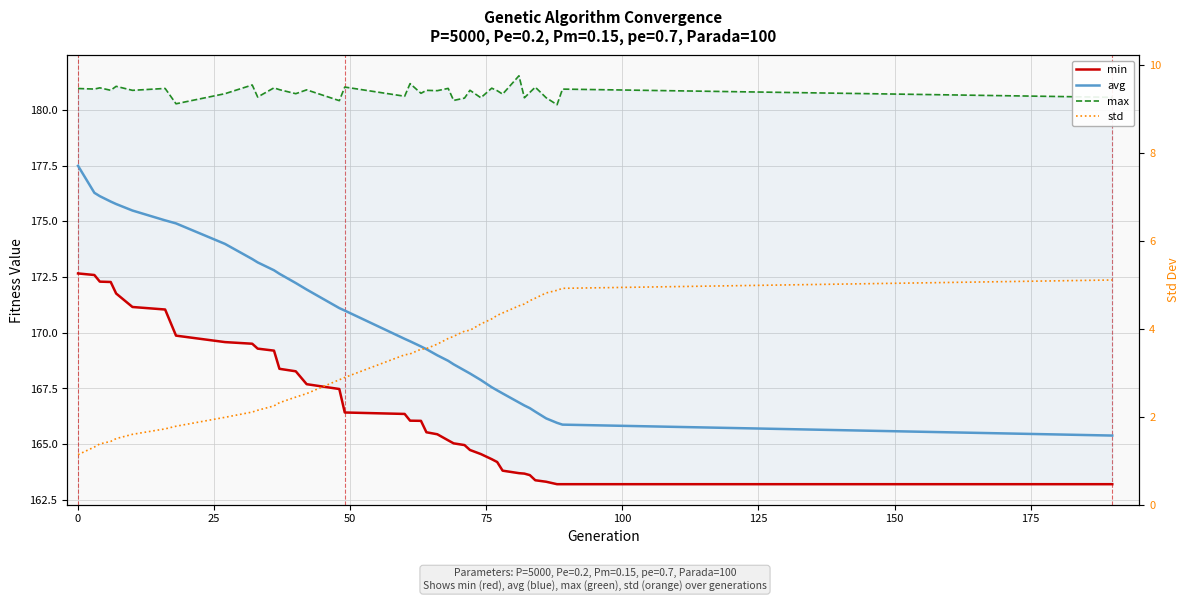

What is the highest value of the std series?

5.1